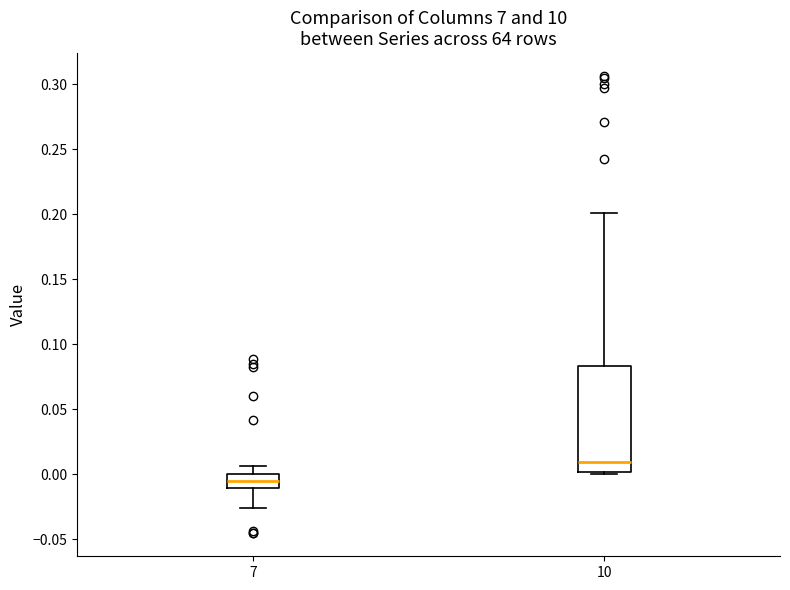

Where does the lower whisker of the box at x = 7 end on the y-axis? The values are not printed on the chart, so give them approximately, as read against the axis.

-0.025